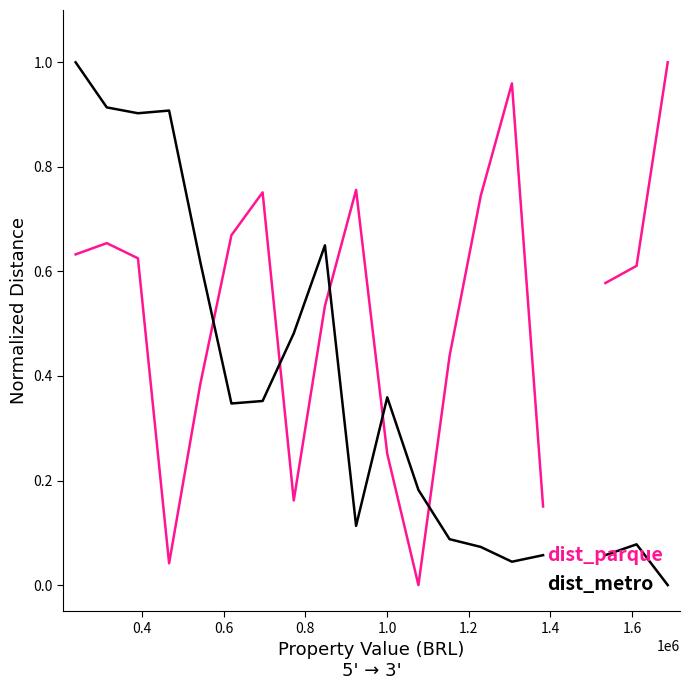

Is the value of dist_metro at 0.2 greater than the value of dist_parque at 15?

Yes